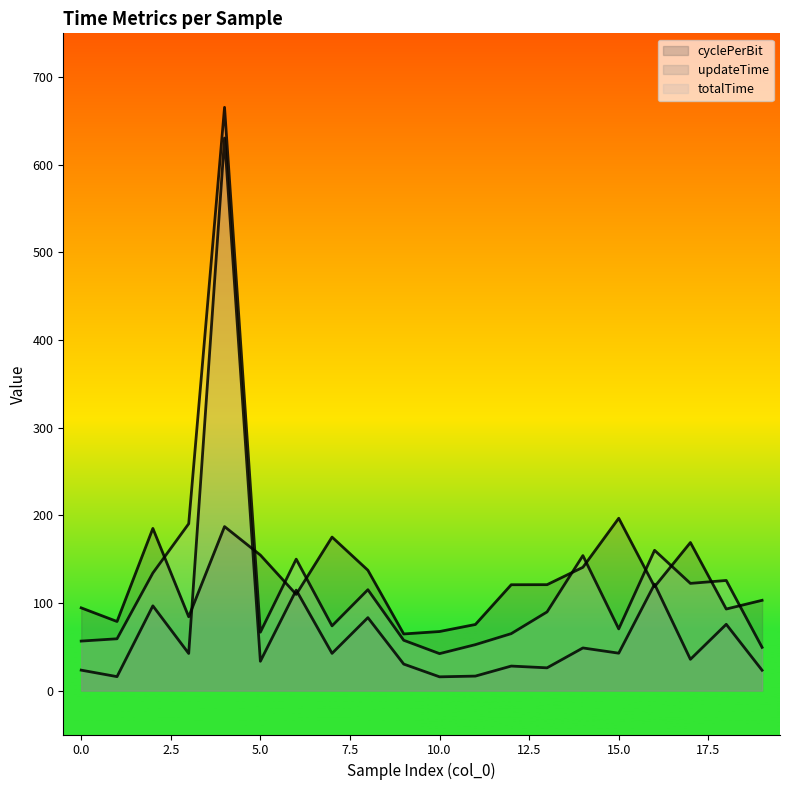

True or false: cyclePerBit and updateTime cross at least once.

True